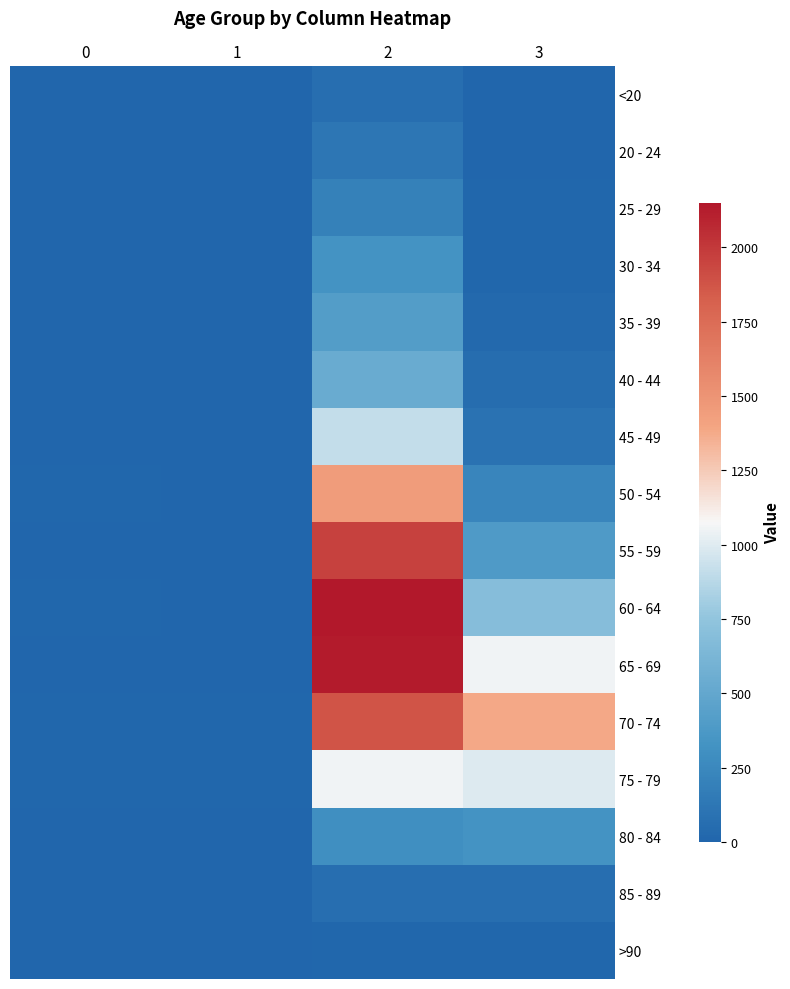

Between 1 and 2, which is larger?

2